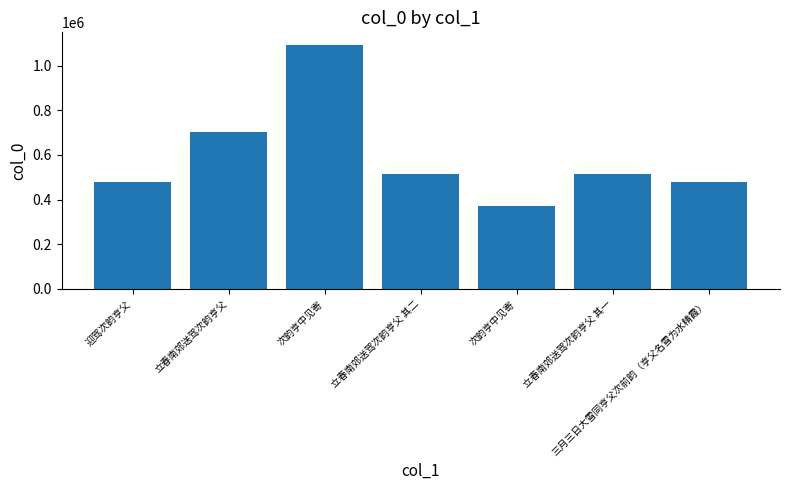

Rank the categories by value from highest to lowest.

次韵亨中见寄, 立春南郊送驾次韵亨父, 立春南郊送驾次韵亨父 其二, 立春南郊送驾次韵亨父 其一, 三月三日大雪同亨父次前韵（亨父名雪为水精霞）, 迎驾次韵亨父, 次韵亨中见寄